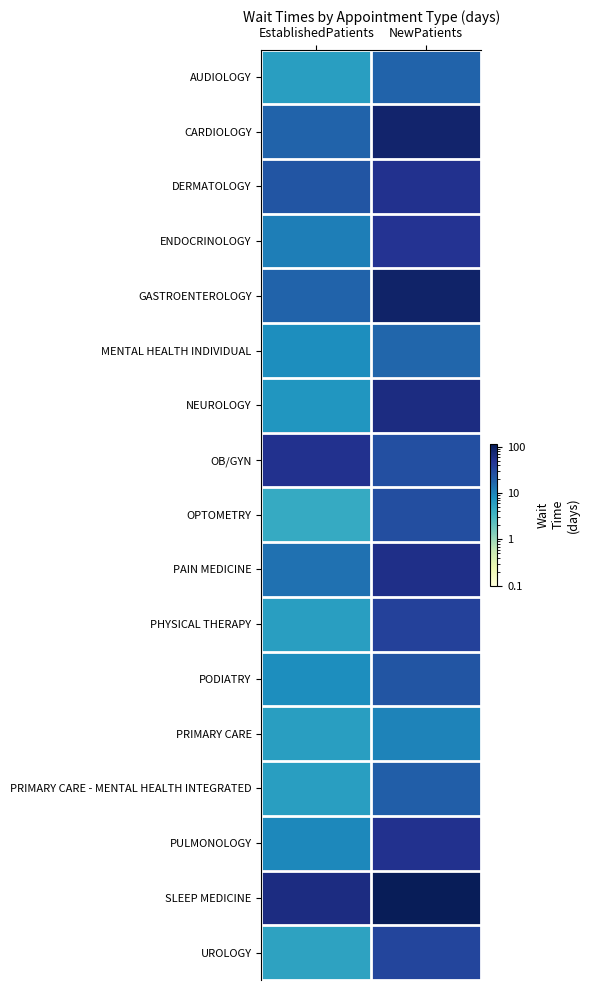

Reading left to right, transcribe all the data shown in this chart.

AUDIOLOGY: EstablishedPatients=5.9	NewPatients=18.2
CARDIOLOGY: EstablishedPatients=18.1	NewPatients=84.8
DERMATOLOGY: EstablishedPatients=24.0	NewPatients=51.0
ENDOCRINOLOGY: EstablishedPatients=11.3	NewPatients=48.6
GASTROENTEROLOGY: EstablishedPatients=17.9	NewPatients=88.2
MENTAL HEALTH INDIVIDUAL: EstablishedPatients=8.6	NewPatients=16.9
NEUROLOGY: EstablishedPatients=7.2	NewPatients=61.9
OB/GYN: EstablishedPatients=51.3	NewPatients=26.2
OPTOMETRY: EstablishedPatients=4.4	NewPatients=26.9
PAIN MEDICINE: EstablishedPatients=14.2	NewPatients=55.7
PHYSICAL THERAPY: EstablishedPatients=6.0	NewPatients=36.0
PODIATRY: EstablishedPatients=8.6	NewPatients=24.0
PRIMARY CARE: EstablishedPatients=5.9	NewPatients=10.4
PRIMARY CARE - MENTAL HEALTH INTEGRATED: EstablishedPatients=5.9	NewPatients=19.5
PULMONOLOGY: EstablishedPatients=9.6	NewPatients=51.0
SLEEP MEDICINE: EstablishedPatients=62.4	NewPatients=115.5
UROLOGY: EstablishedPatients=5.4	NewPatients=33.1